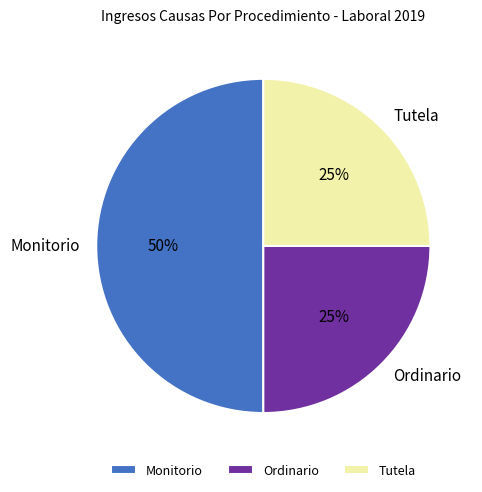

Is Ordinario the majority of the pie?

No